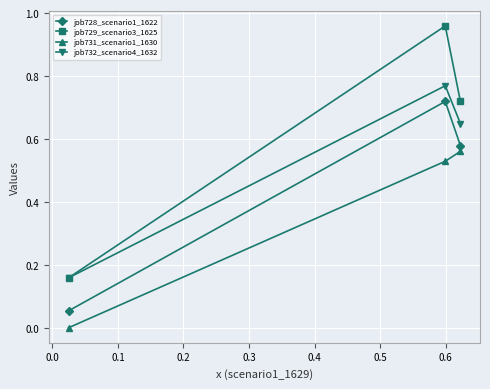

Which series has the largest total across all categories?

job729_scenario3_1625